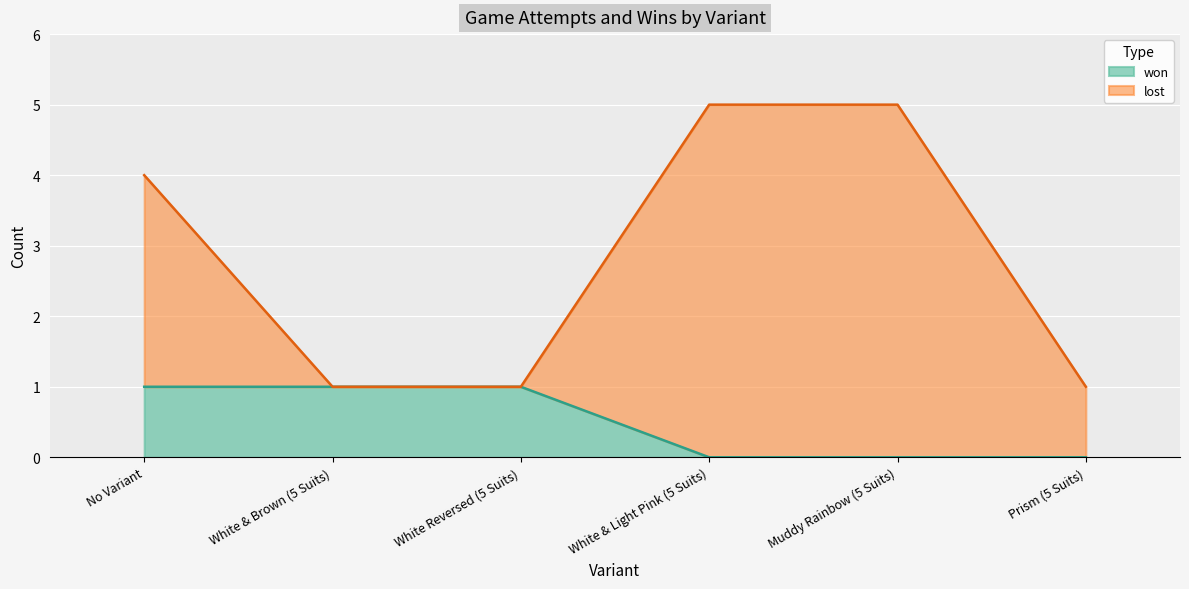

True or false: the data shows 1 at White Reversed (5 Suits).

True